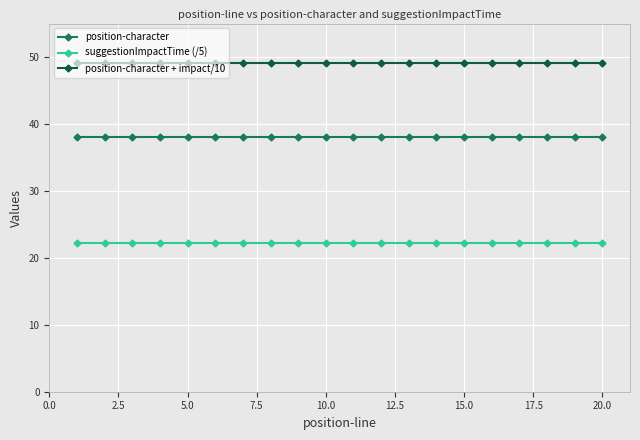

Rank the series by their maximum value, from highest to lowest.

position-character + impact/10, position-character, suggestionImpactTime (/5)